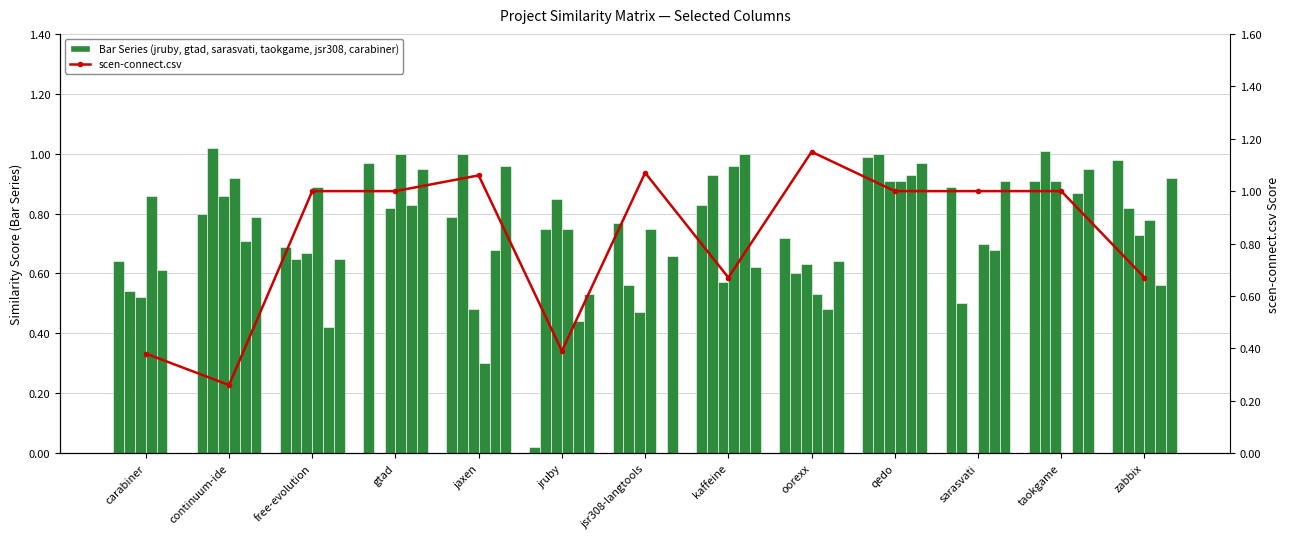

Rank the series at kaffeine from highest to lowest value.

jruby.csv, scen-connect.csv